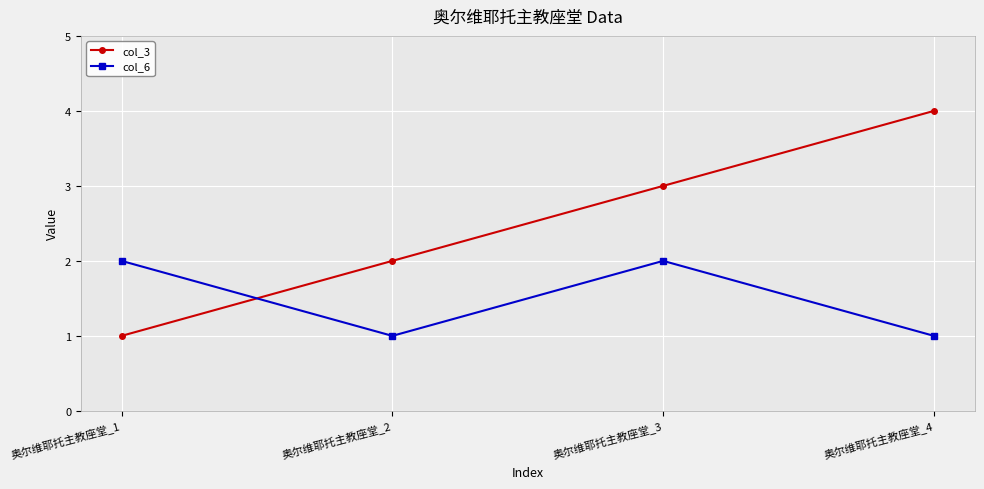

True or false: col_6 has a value of 2 at 奥尔维耶托主教座堂_1.

True